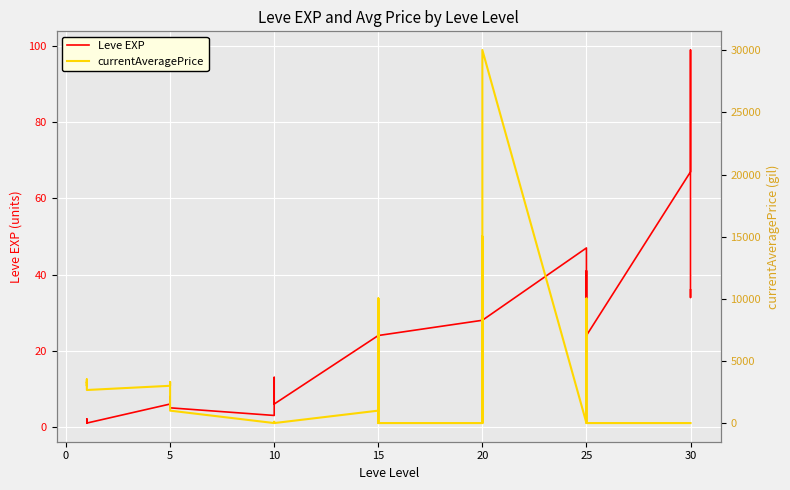

What are all the series names shown in the legend?

Leve EXP, currentAveragePrice